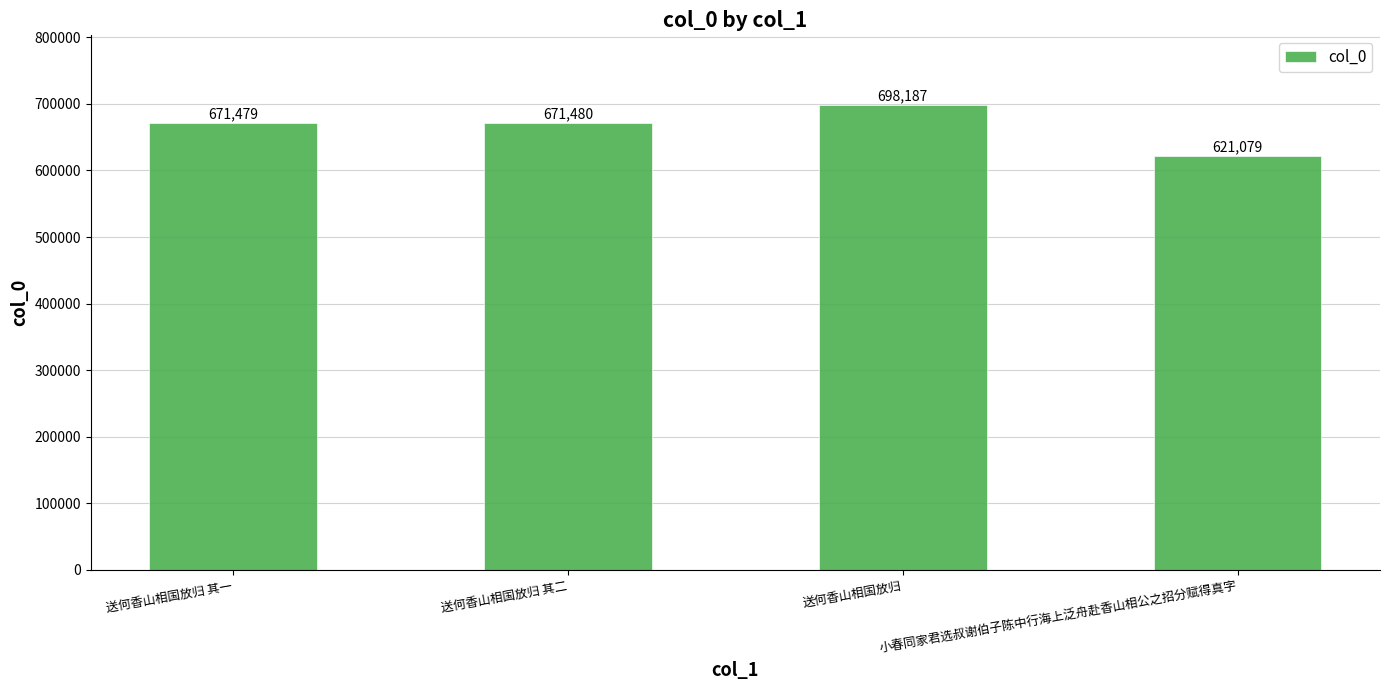

What is the label of the 2nd bar from the right?

送何香山相国放归